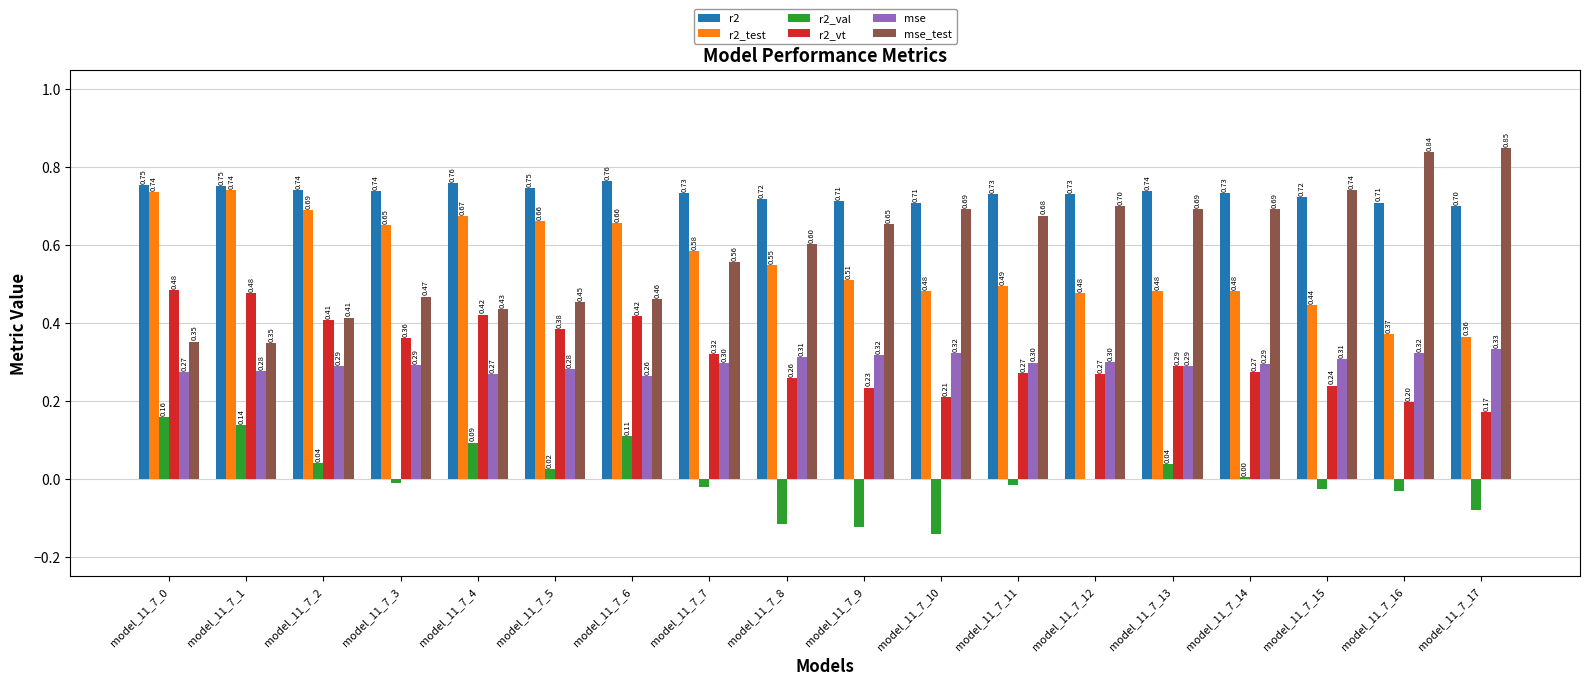

Is it true that mse_test equals 1.0 at model_11_7_8?

False